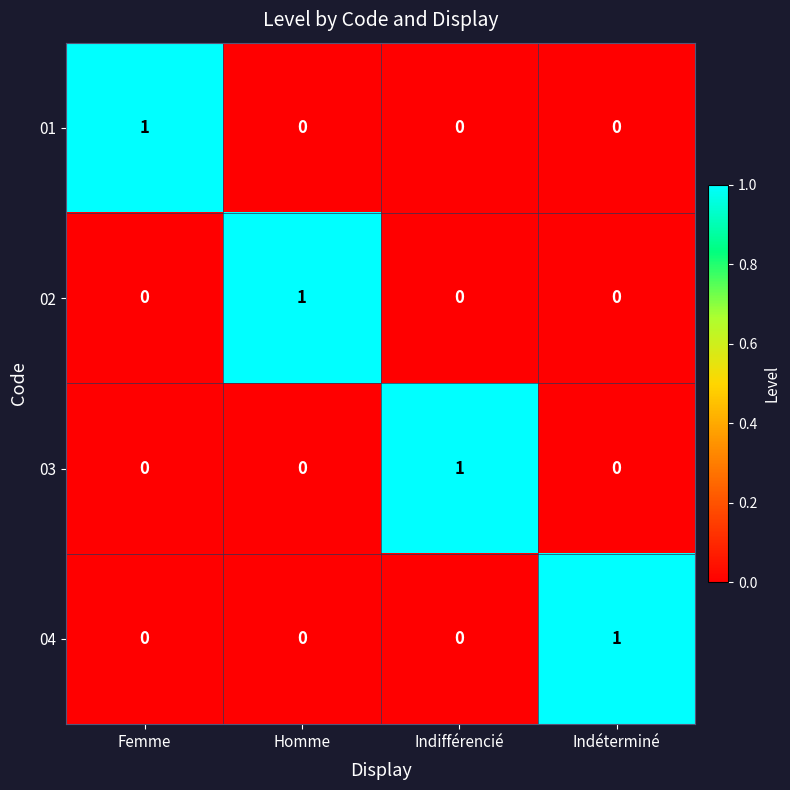

Which category has the highest value in the 03 series?

Indifférencié